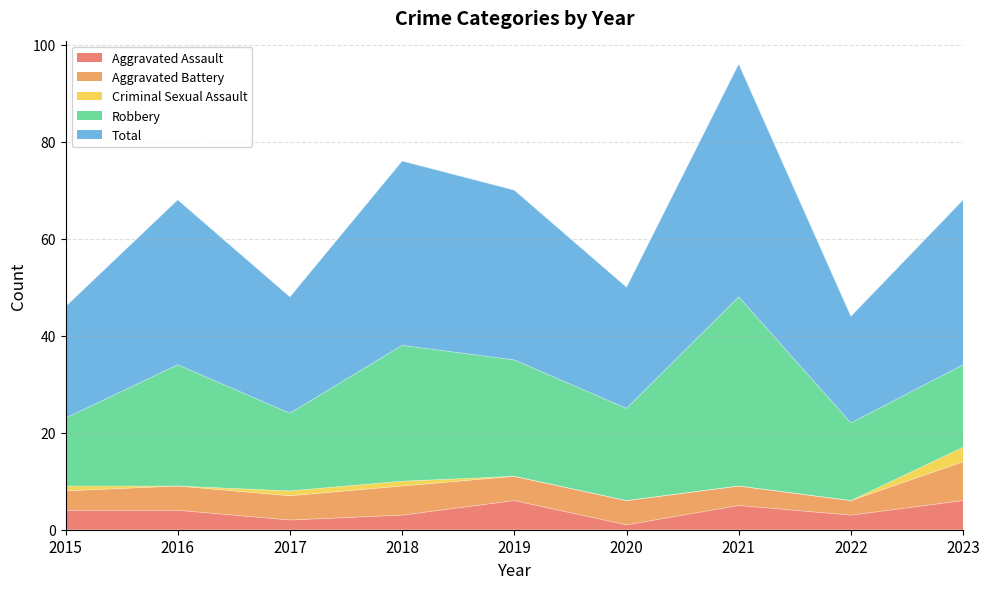

How many data points does each series have?

9